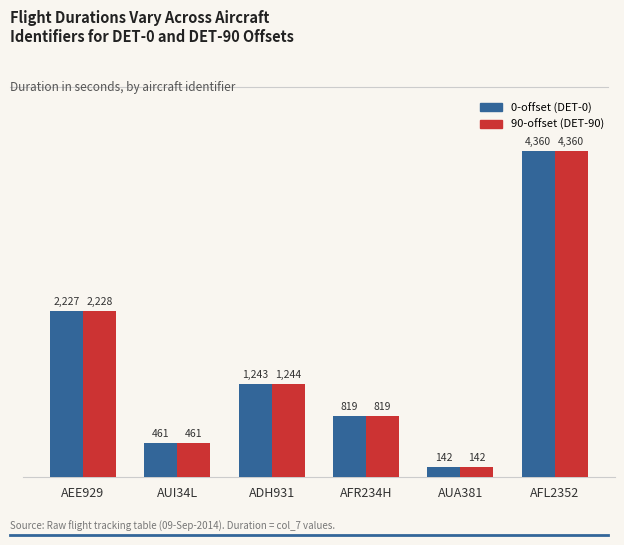

What is the minimum value shown in the chart?

142.5